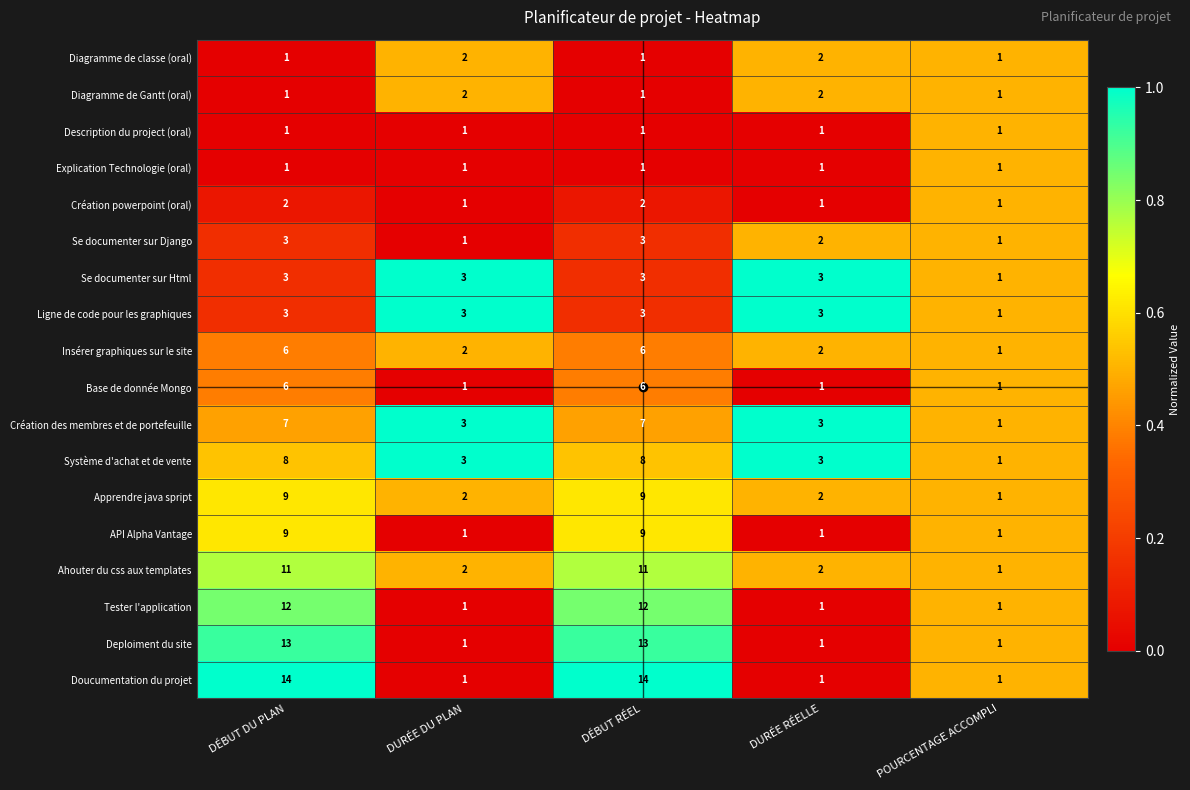

The value of Explication Technologie (oral) at DURÉE RÉELLE is 1. True or false?

True